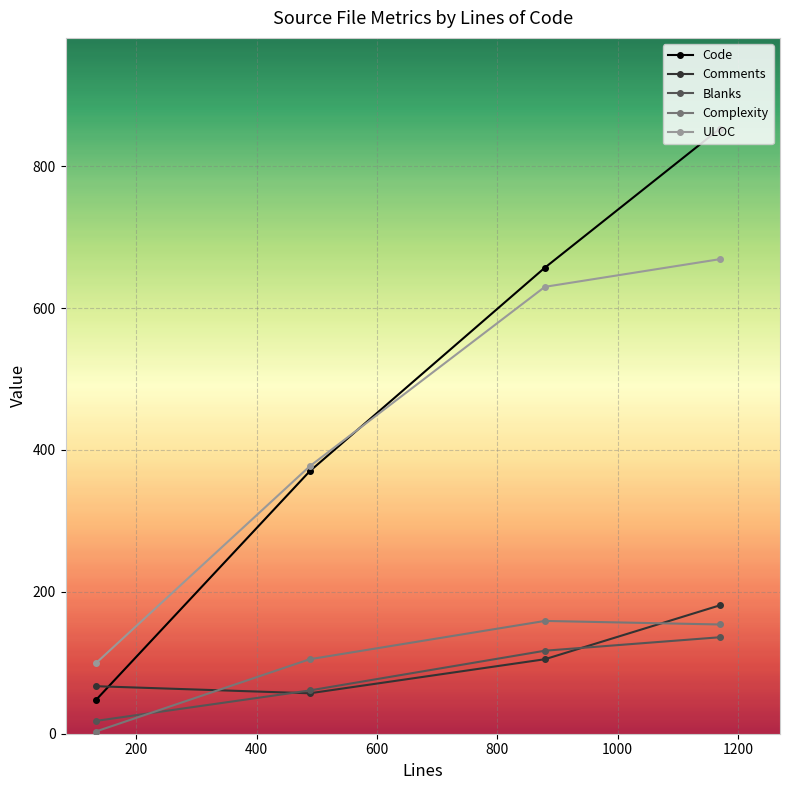

Which series has the largest total across all categories?

Code